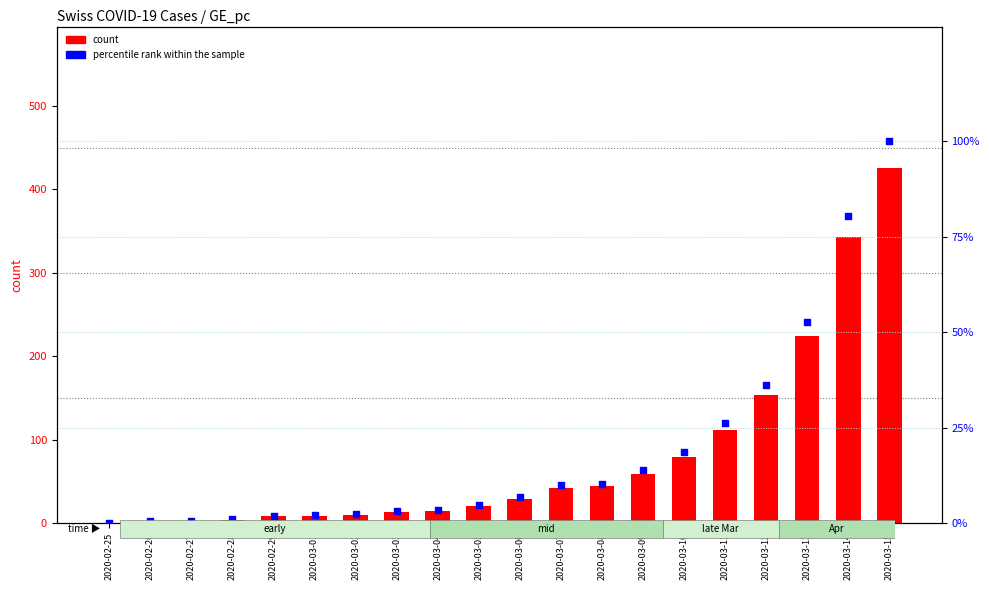

At how many categories does at least one series exceed 114?

4